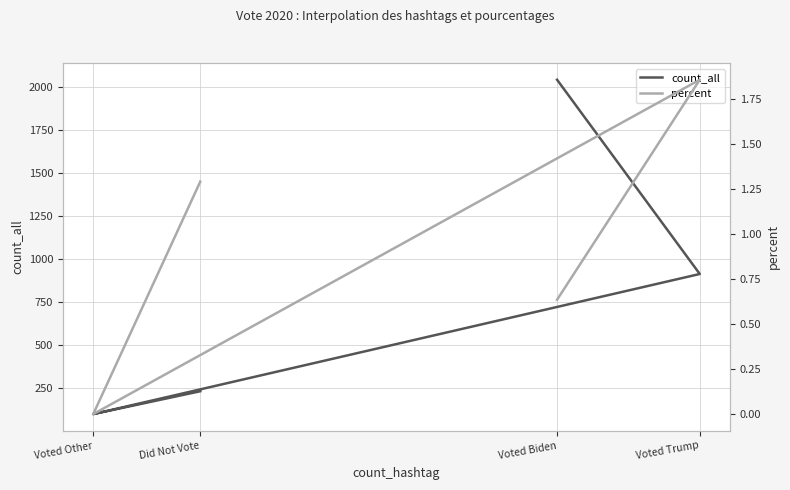

What is the total value across all series at Voted Biden?

2044.6